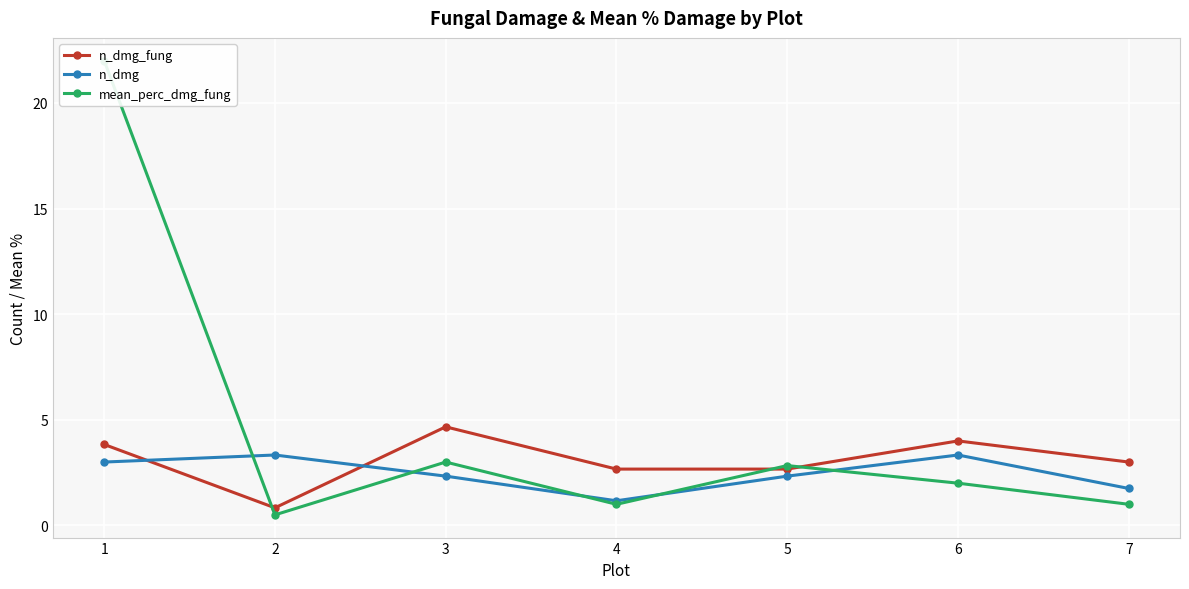

Reading left to right, list all the values displayed in this chart.

n_dmg_fung: 1=3.8	2=0.8	3=4.7	4=2.7	5=2.7	6=4.0	7=3.0
n_dmg: 1=3.0	2=3.3	3=2.3	4=1.2	5=2.3	6=3.3	7=1.8
mean_perc_dmg_fung: 1=22.0	2=0.5	3=3.0	4=1.0	5=2.8	6=2.0	7=1.0